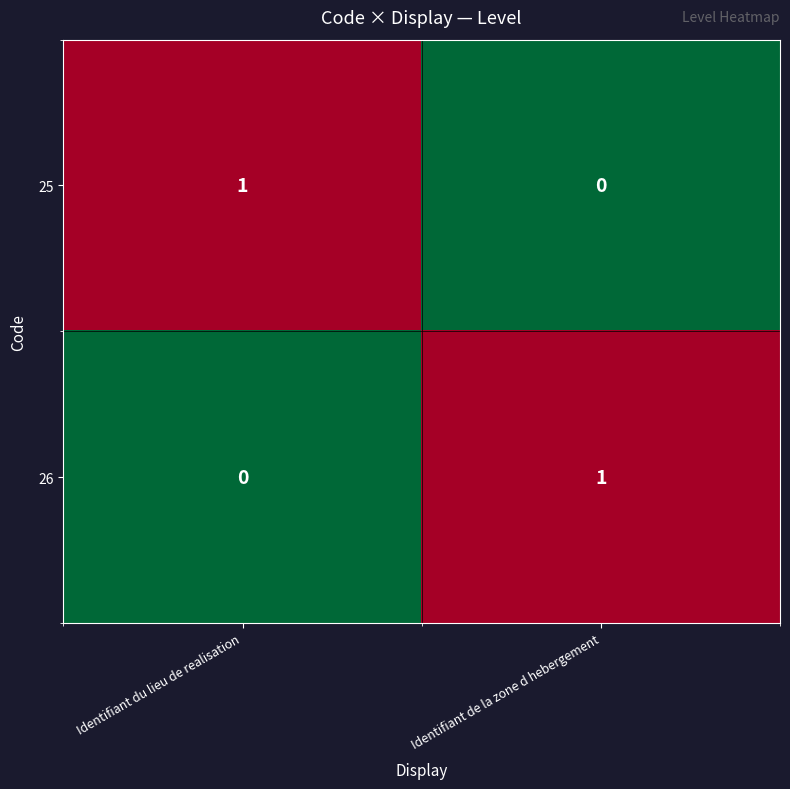

Rank the series at Identifiant du lieu de realisation from lowest to highest value.

26, 25